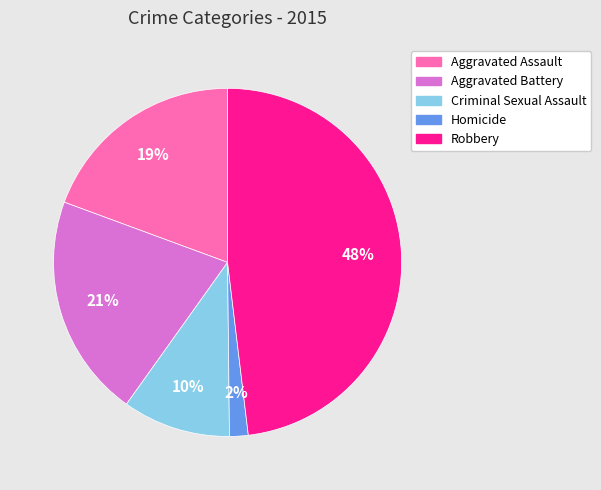

Between Aggravated Assault and Aggravated Battery, which is larger?

Aggravated Battery